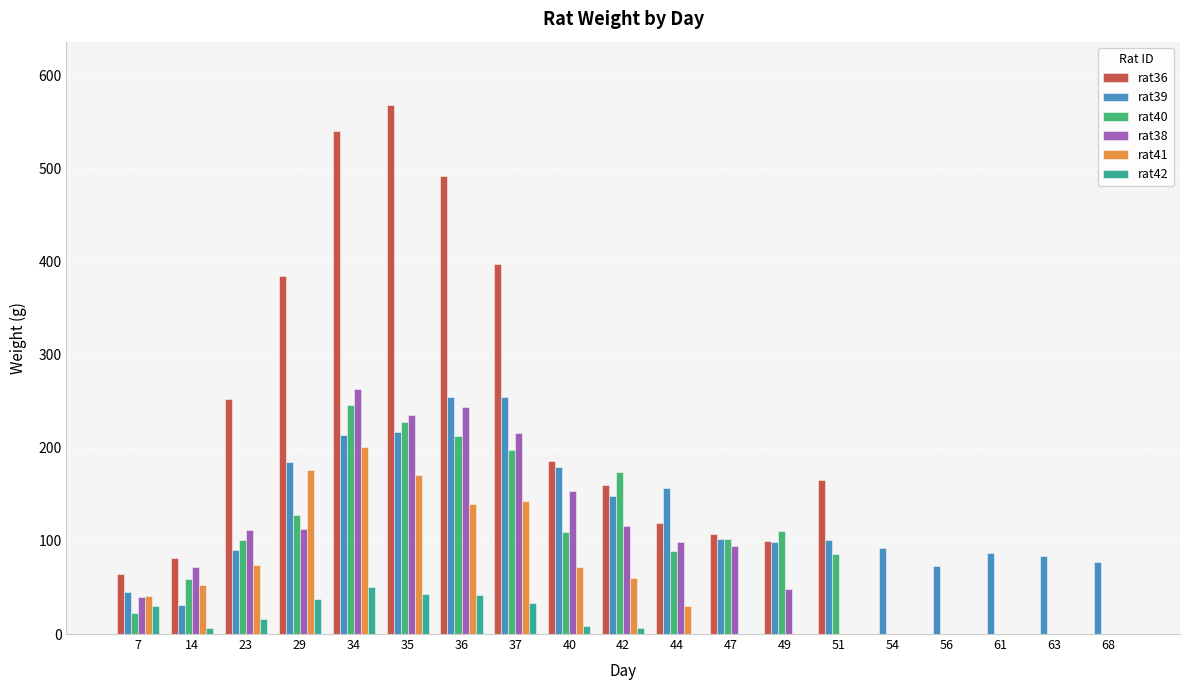

The value of rat41 at 40 is 107.1. True or false?

False